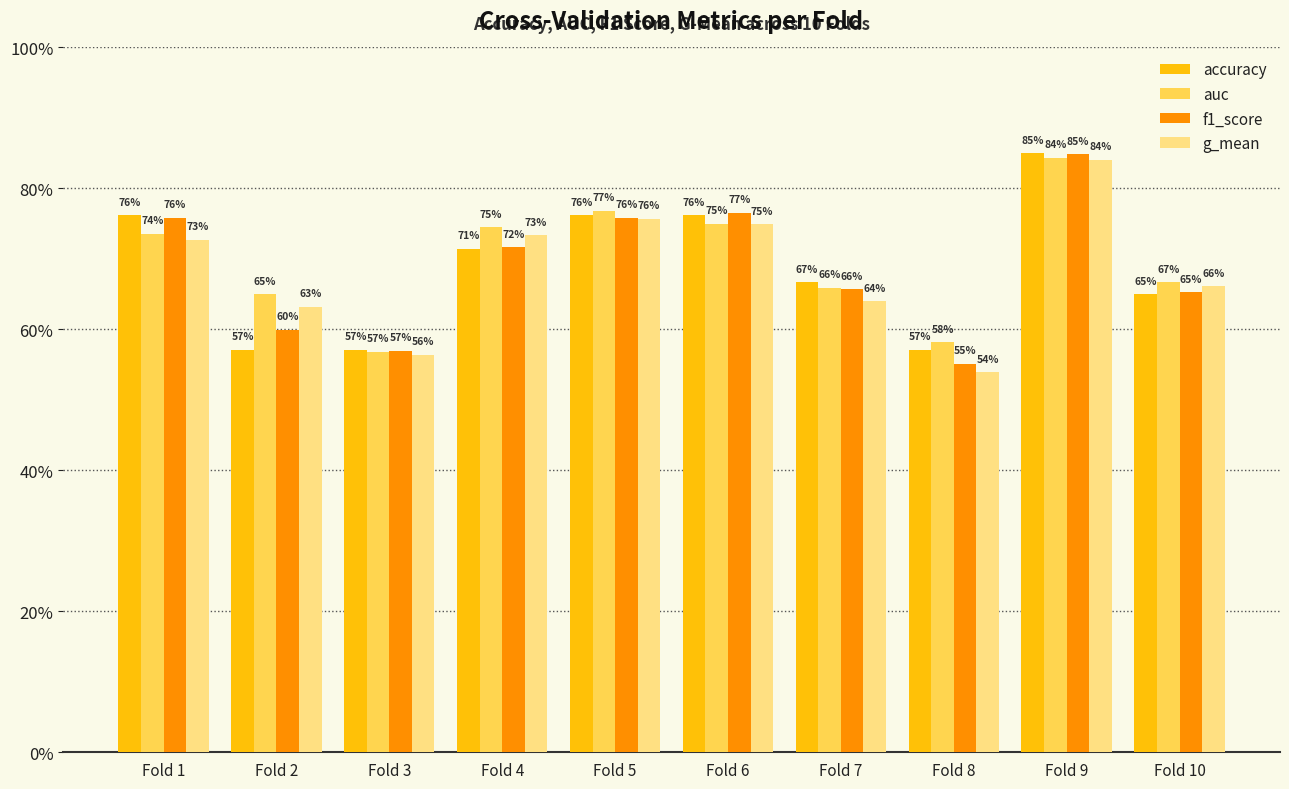

True or false: g_mean has a value of 0.8 at Fold 3.

False